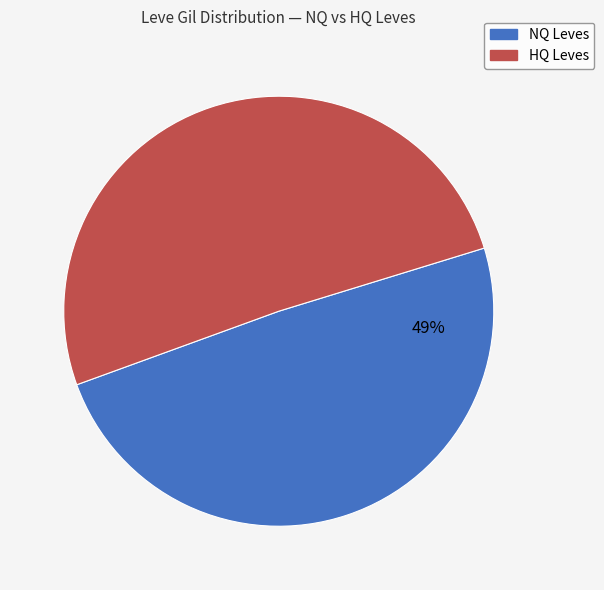

The NQ Leves slice represents 49% of the pie. True or false?

True